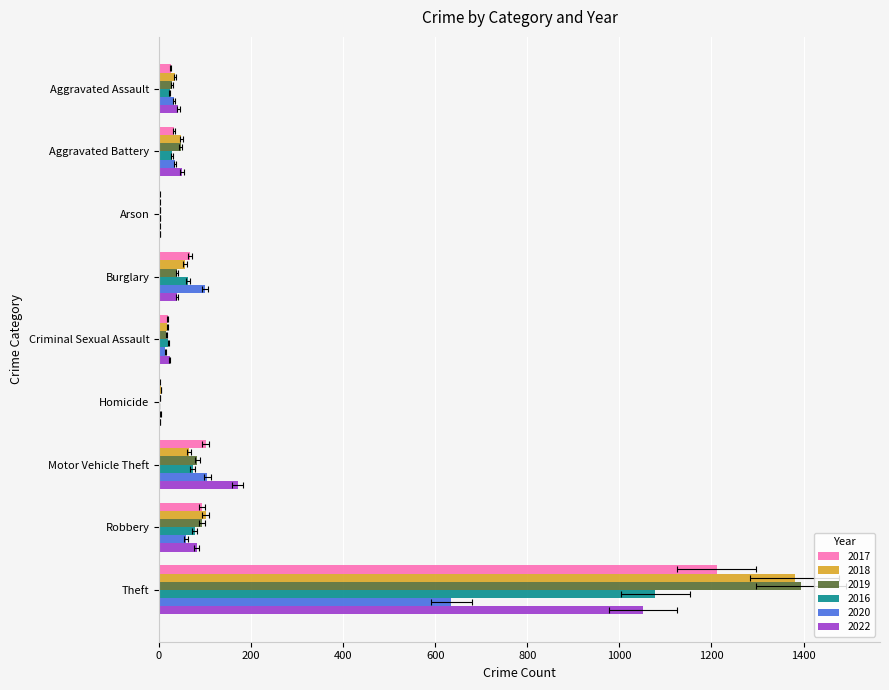

What is the difference between the maximum and second lowest values in the 2019 series?

1392